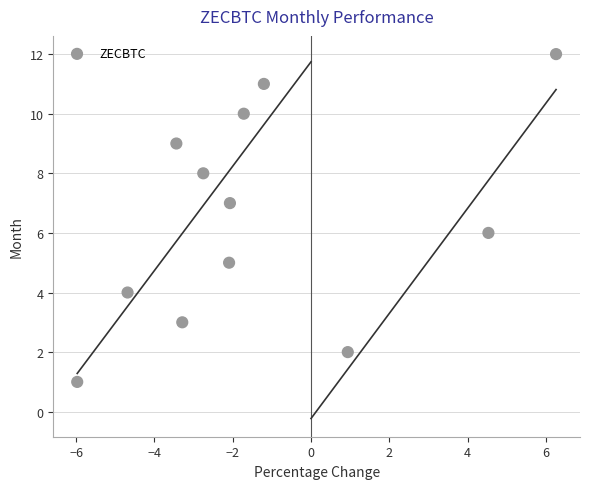

What is the range of Y values (max minus min)?

11